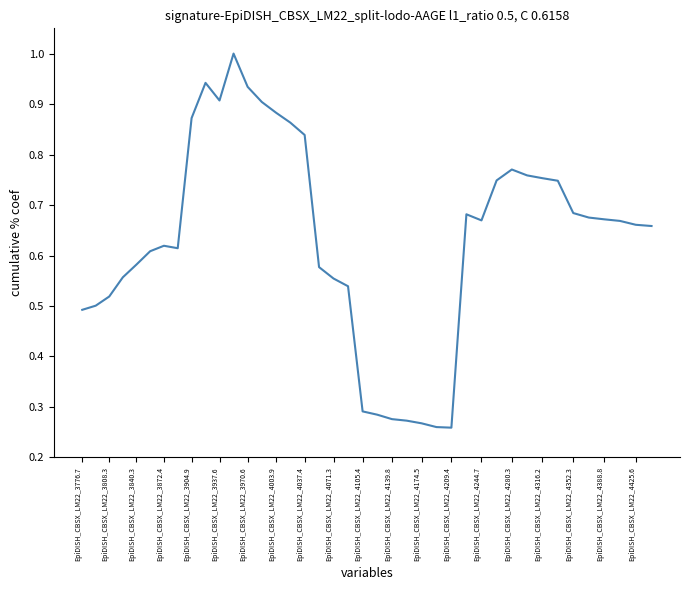

The chart shows a value of 1.5 at EpiDISH_CBSX_LM22_4003.9. True or false?

False